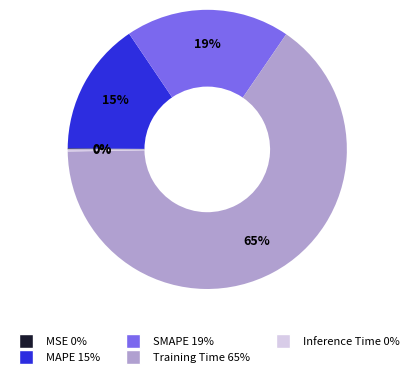

To the nearest percent, what is the combined percentage of SMAPE 19% and MAPE 15%?

34%